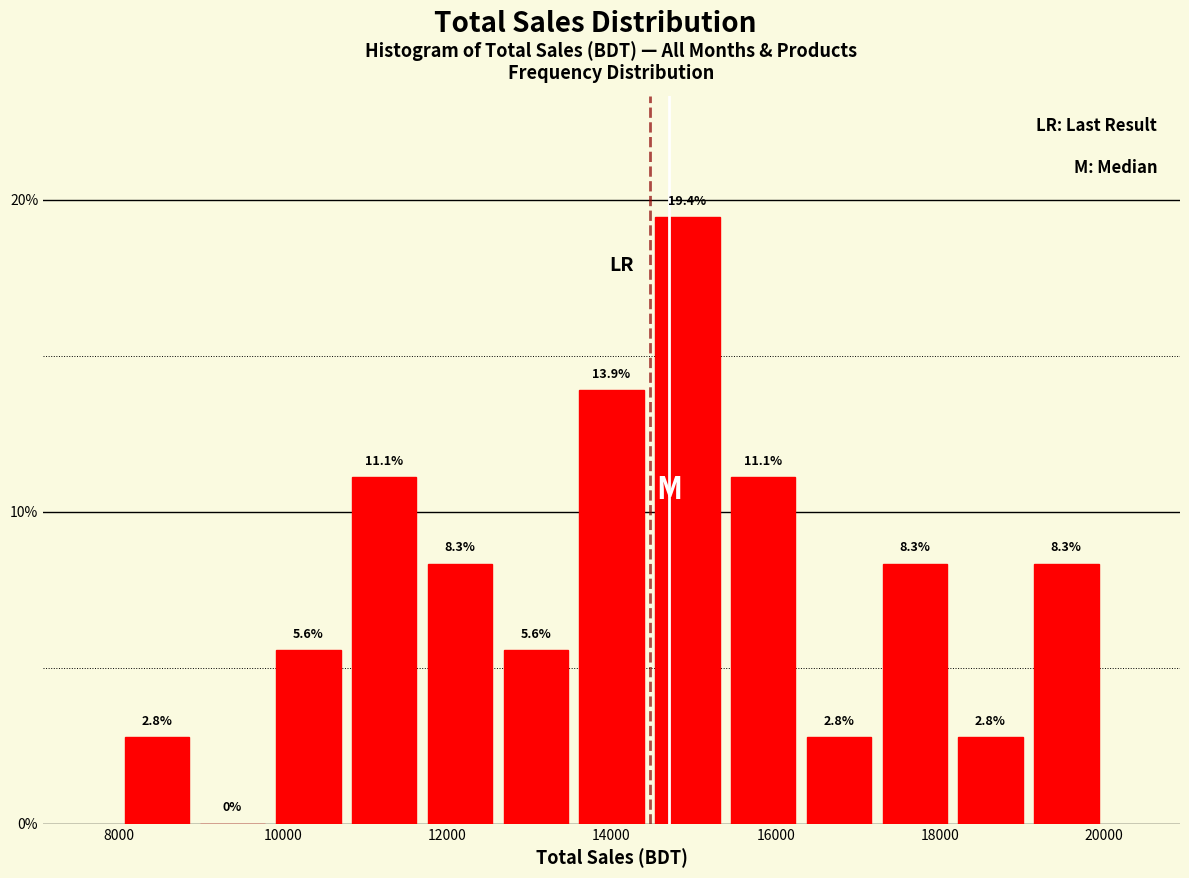

Over which range of the x-axis is the bar tallest?

14400 to 15400